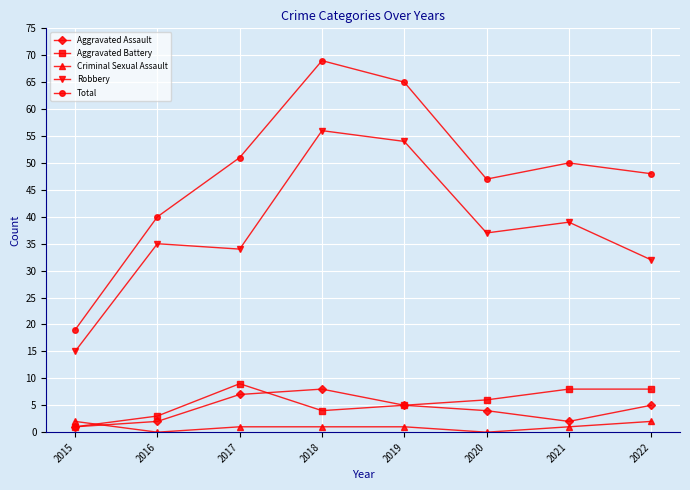

Read the Total value at 2020.

47